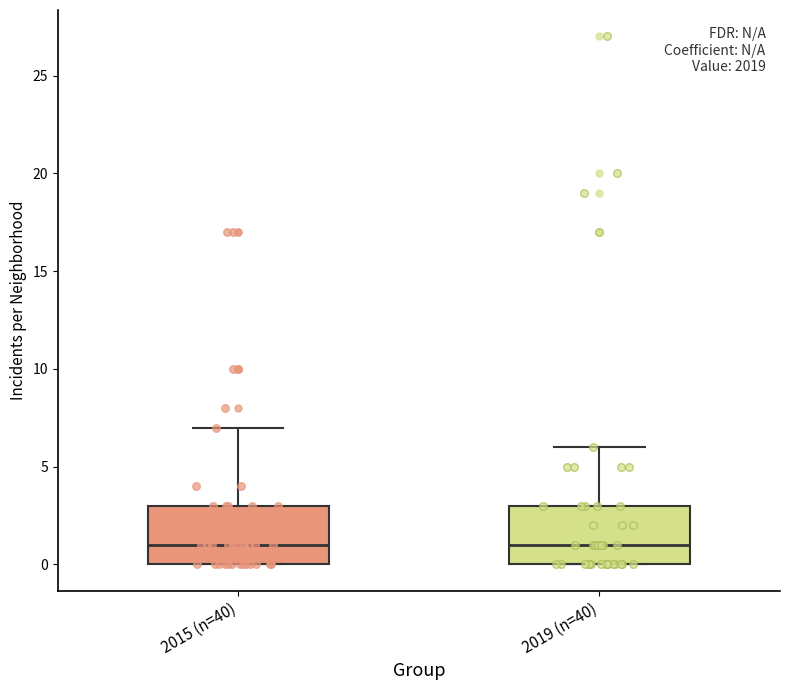

Reading left to right, transcribe this box plot: for each box, give where its median line is, the range the box spans, and where its two whiskers end, as read against the y-axis. The values are not printed on the chart, so give them approximately, as read against the axis.

2015 (n=40): median 1, box 0 to 3, whiskers 0 to 7
2019 (n=40): median 1, box 0 to 3, whiskers 0 to 6